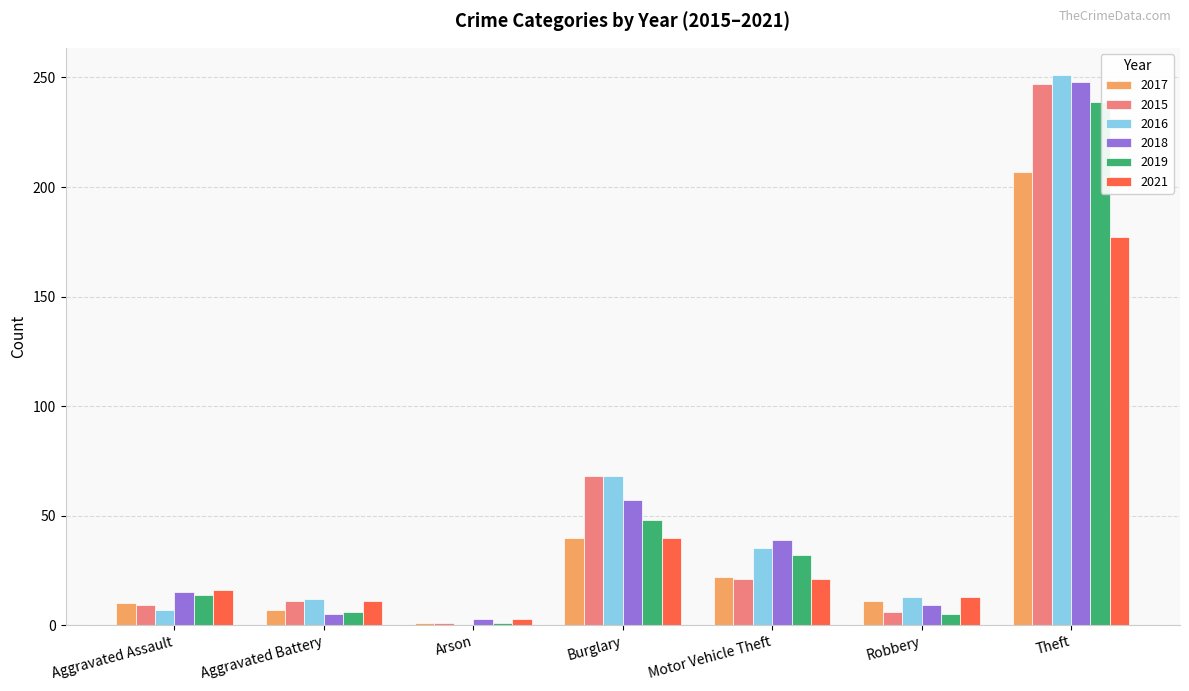

What is the total value across all series at Arson?

9